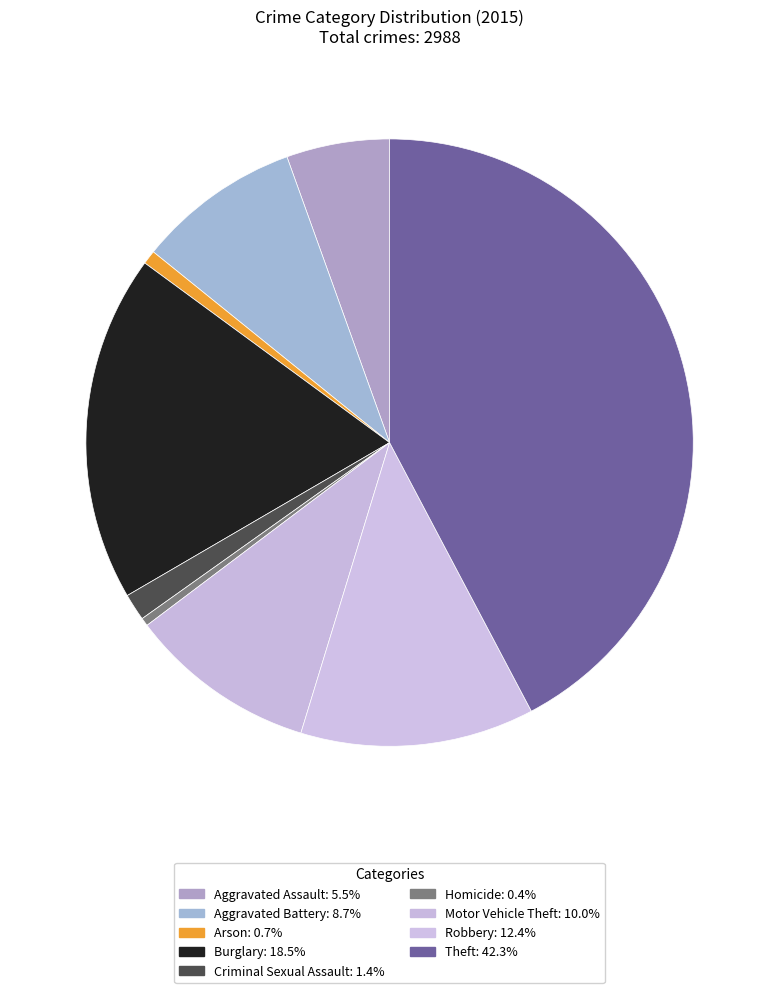

What percentage is NOT represented by Motor Vehicle Theft?

90.0%